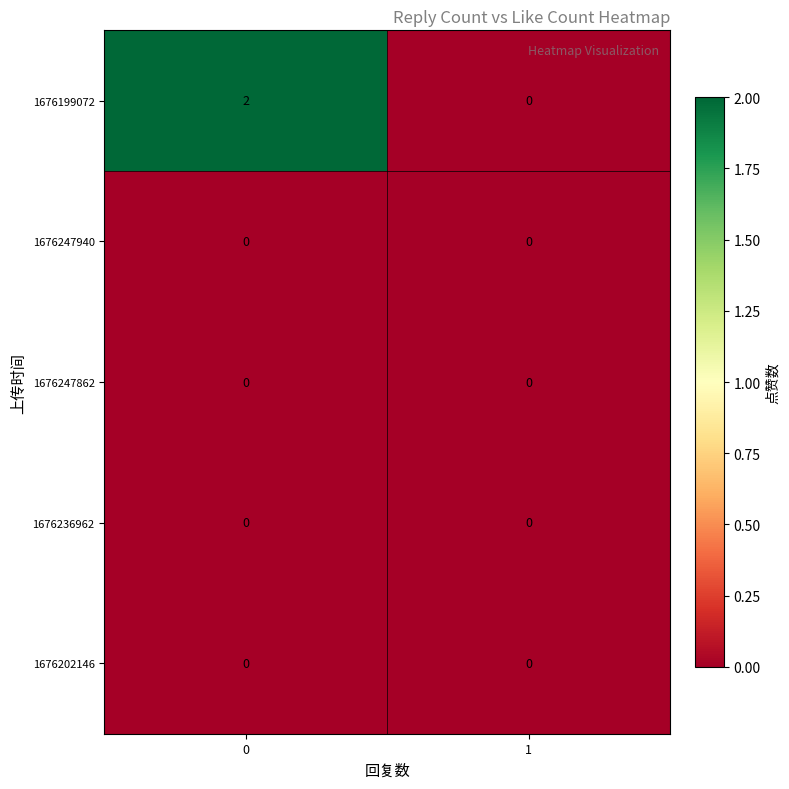

Between 0 and 1, which series saw the biggest shift?

1676199072